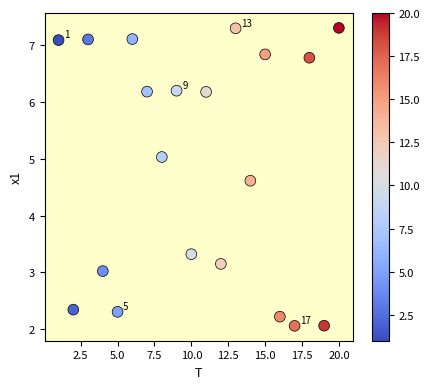

What is the range of Y values (max minus min)?

5.2